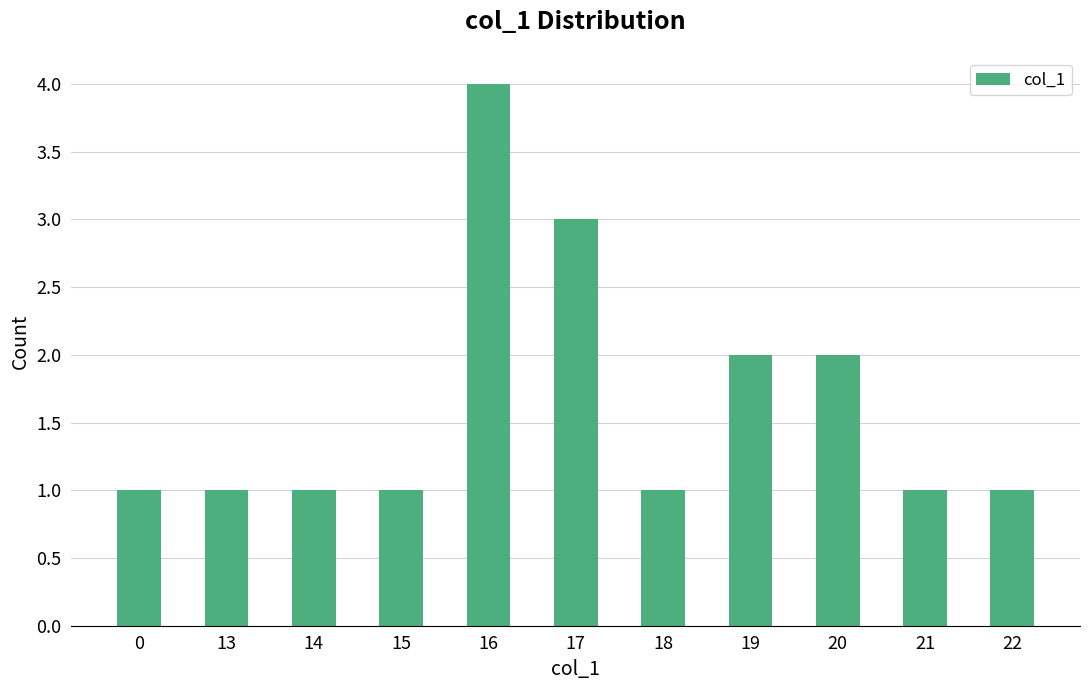

What is the maximum value shown in the chart?

4